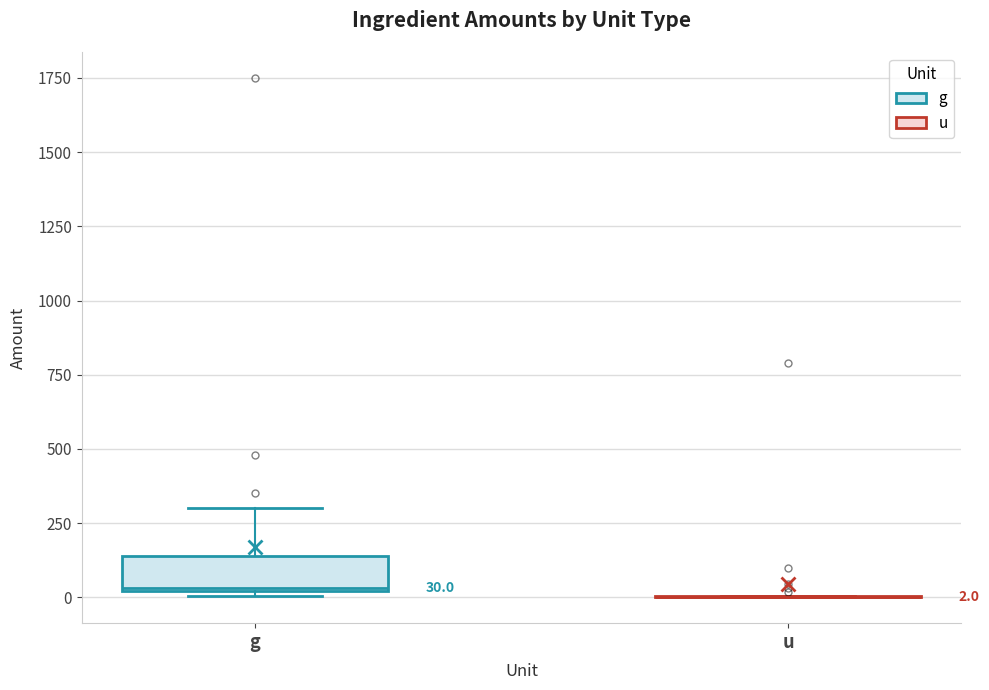

Which box is the tallest, from its lower edge to its upper edge?

g